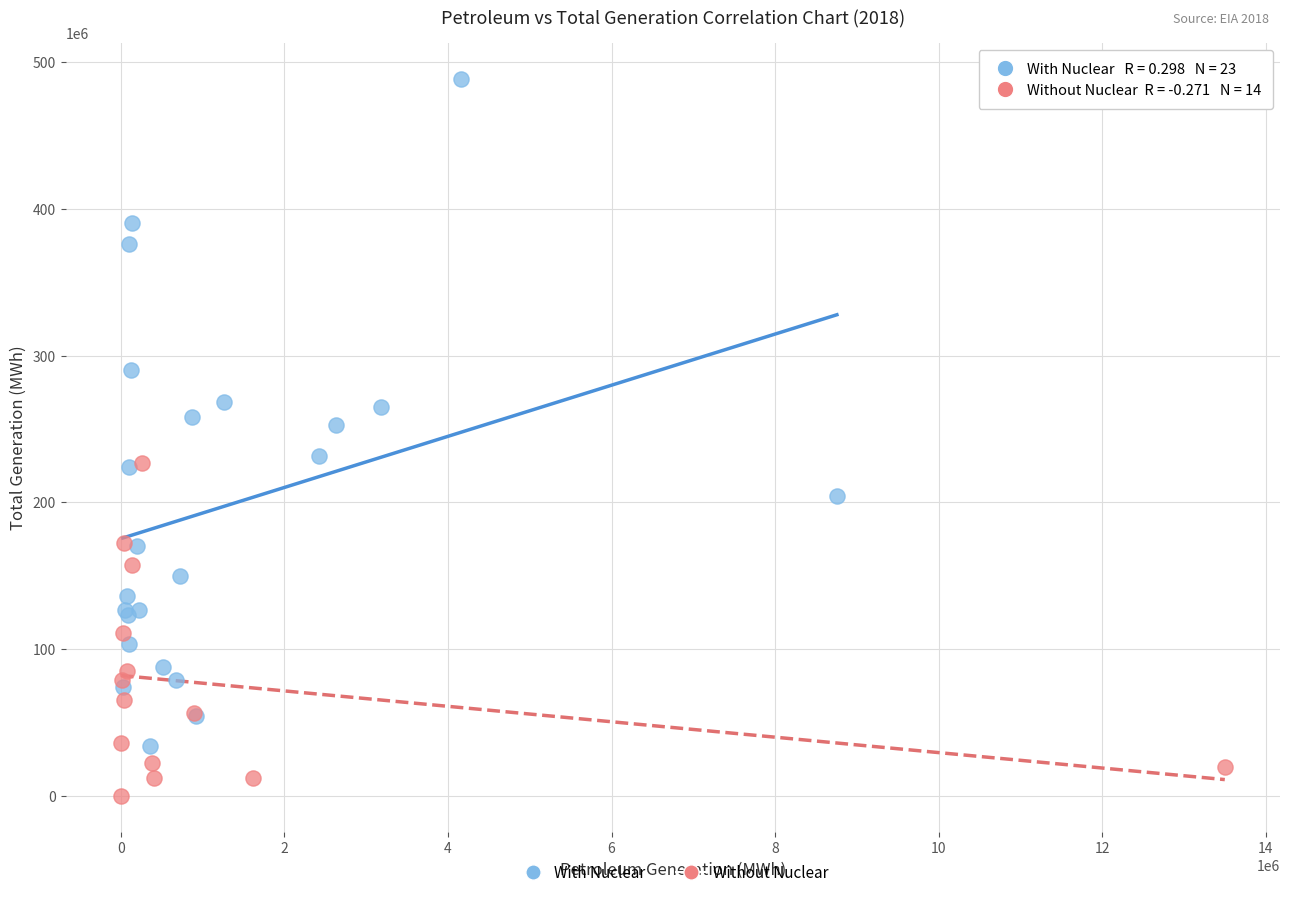

Which series contains the lowest Y value?

Without Nuclear